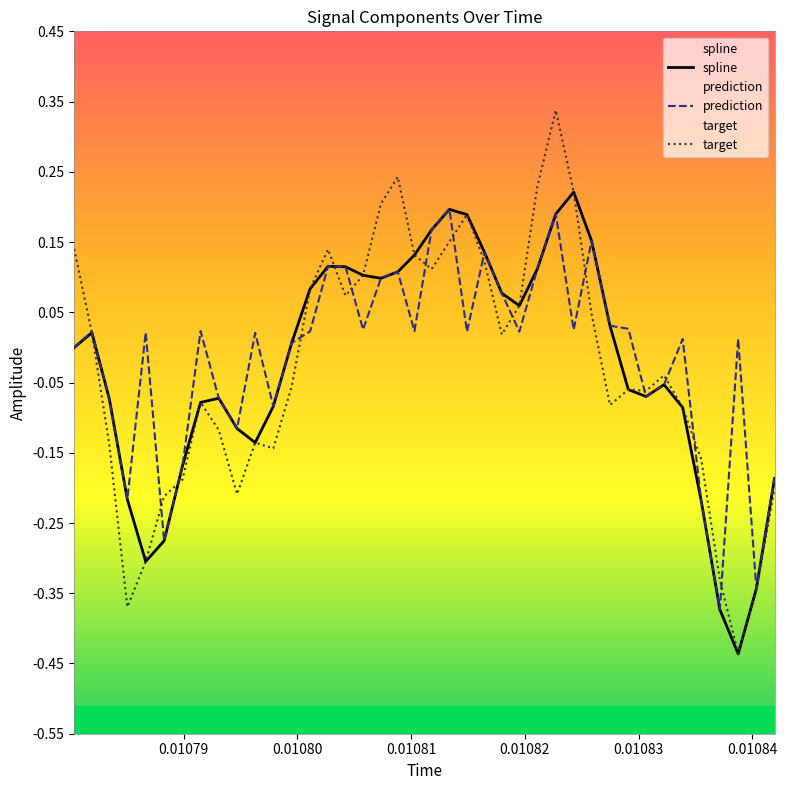

What are all the series names shown in the legend?

spline, prediction, target